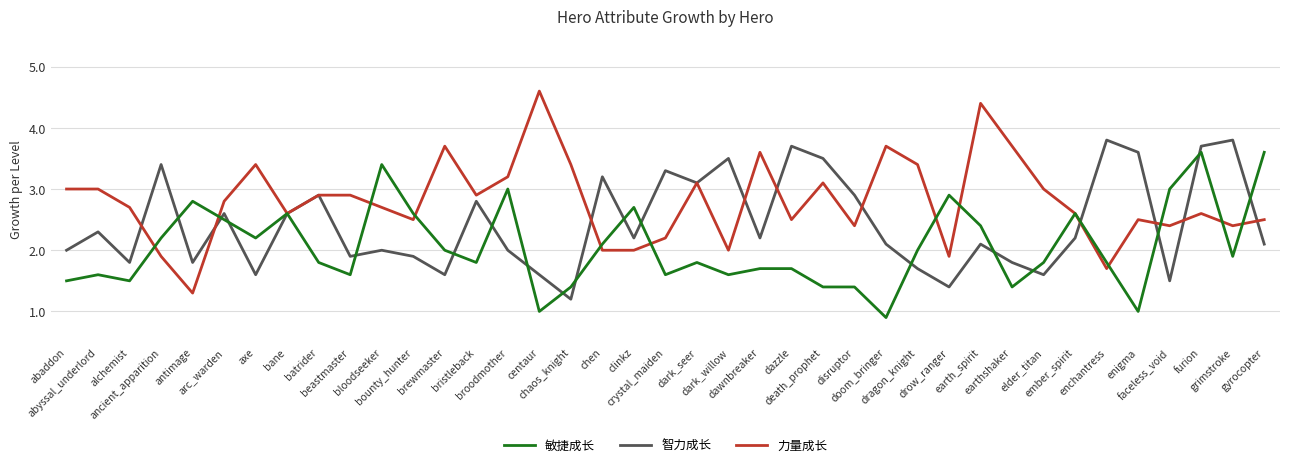

Which series has the largest range (max minus min)?

力量成长